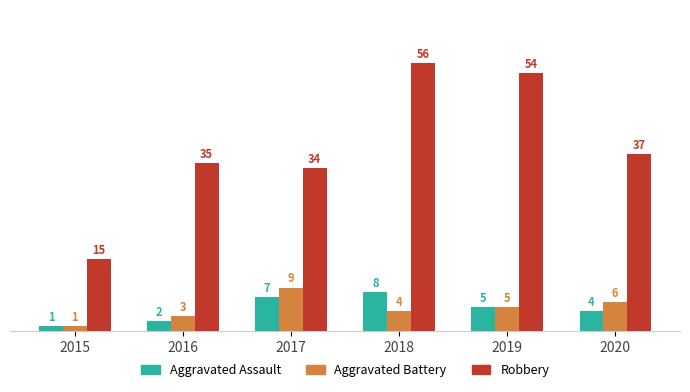

Is the value of Aggravated Battery at 2018 greater than the value of Aggravated Assault at 2018?

No